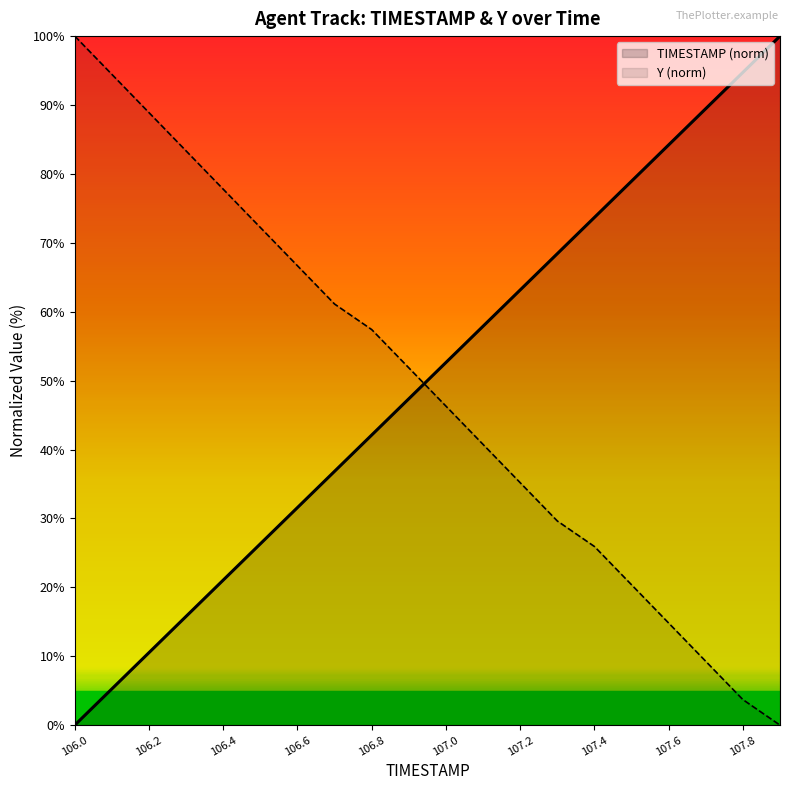

Which series has the widest spread of values?

TIMESTAMP